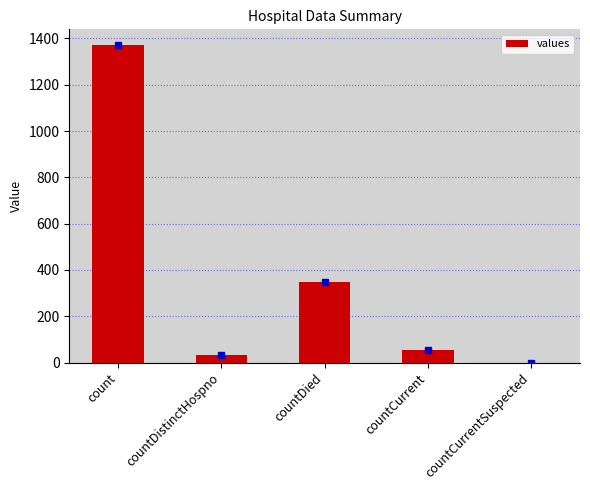

What is the maximum value shown in the chart?

1371